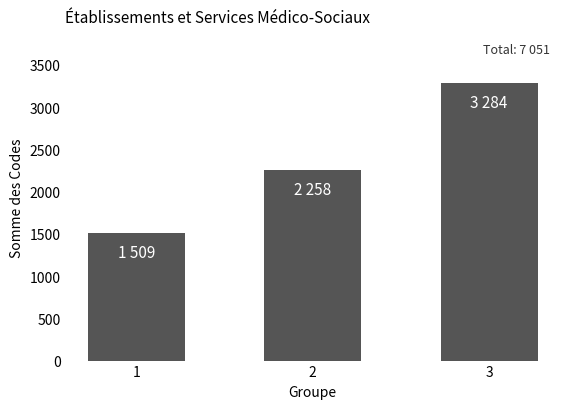

The value at 3 is 3284. True or false?

True